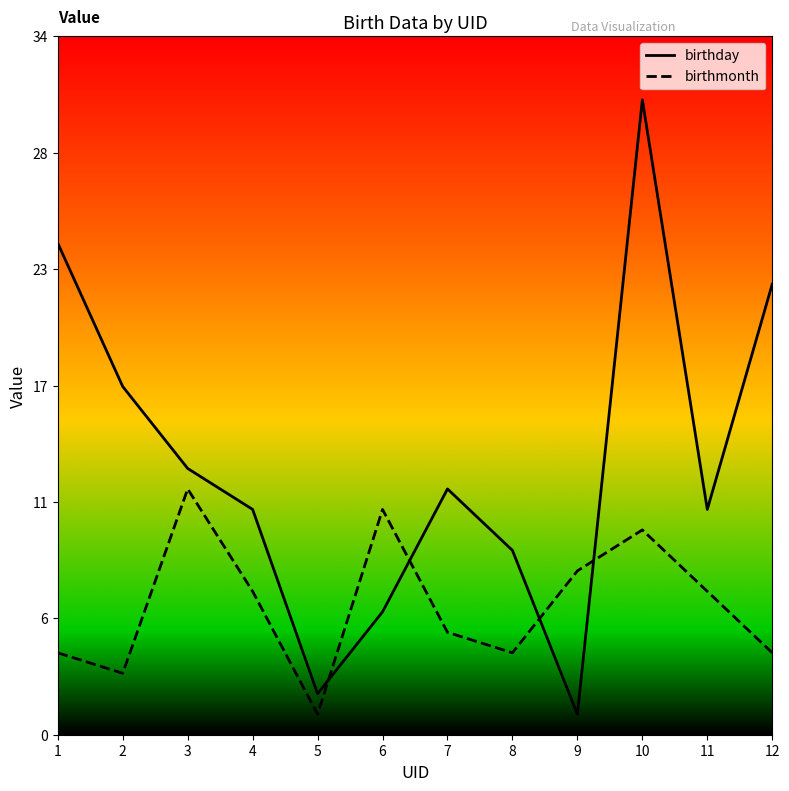

Between 5 and 10, which series saw the biggest shift?

birthday